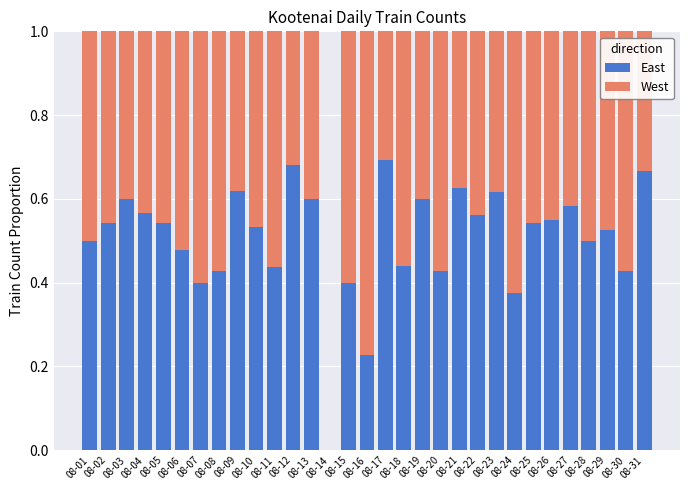

The East series shows 0.4 at 08-07. True or false?

True